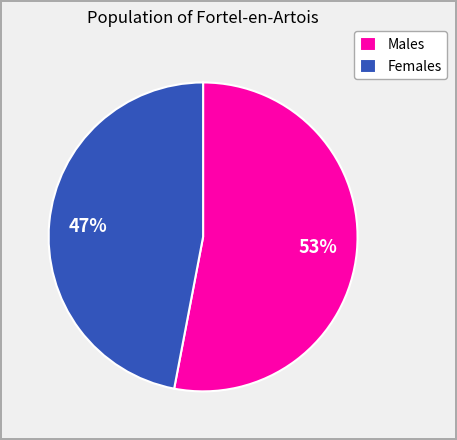

Between Females and Males, which is larger?

Males